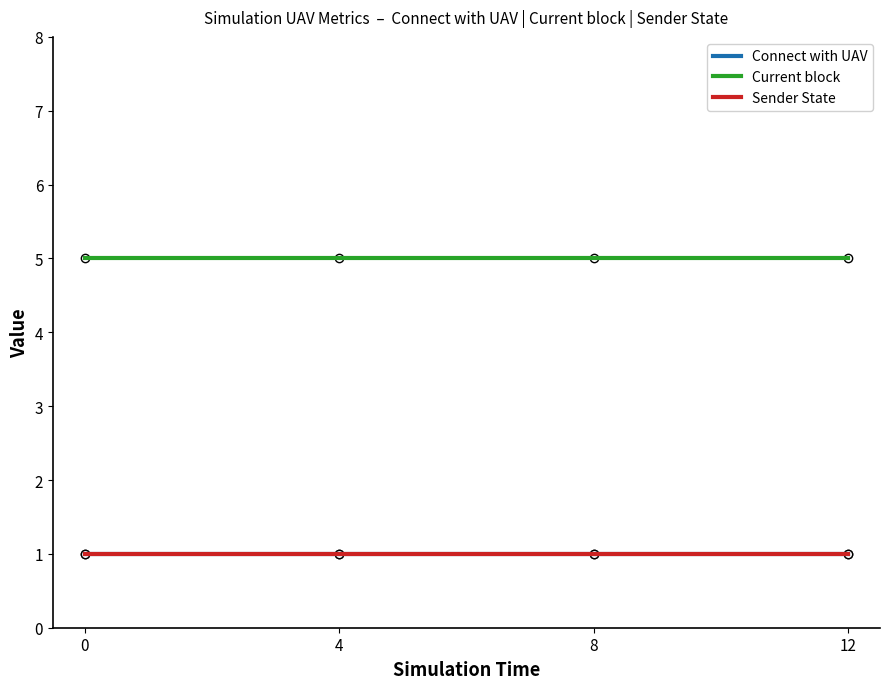

What is the value of the Sender State point at the 3rd from the left?

1